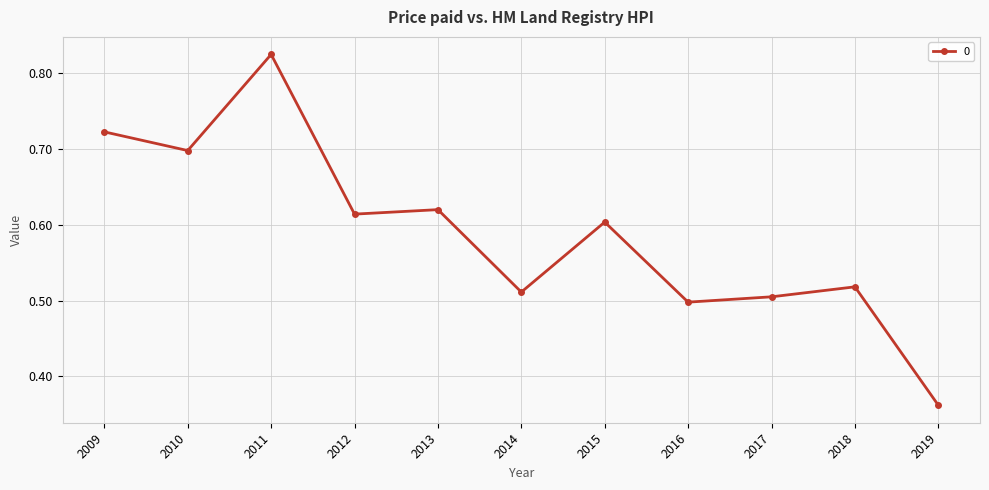

What is the difference between the maximum and second lowest values?

0.3